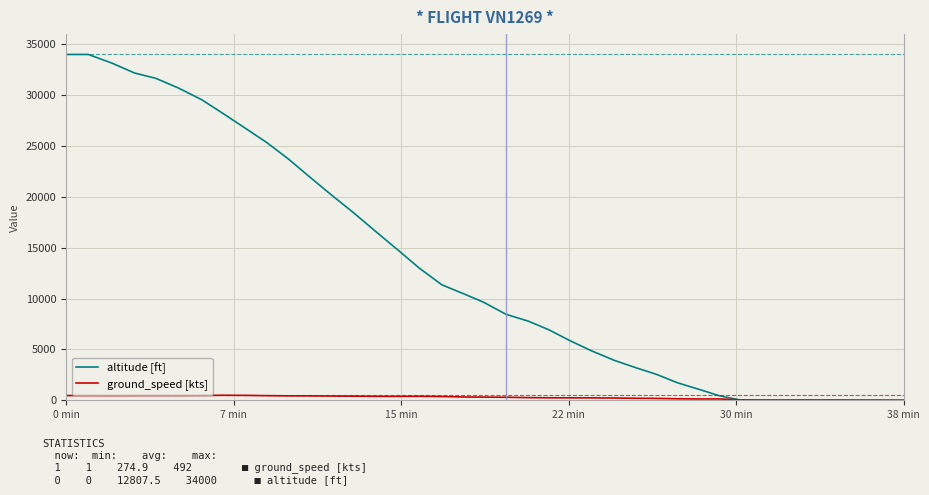

Which series has the largest total across all categories?

altitude [ft]